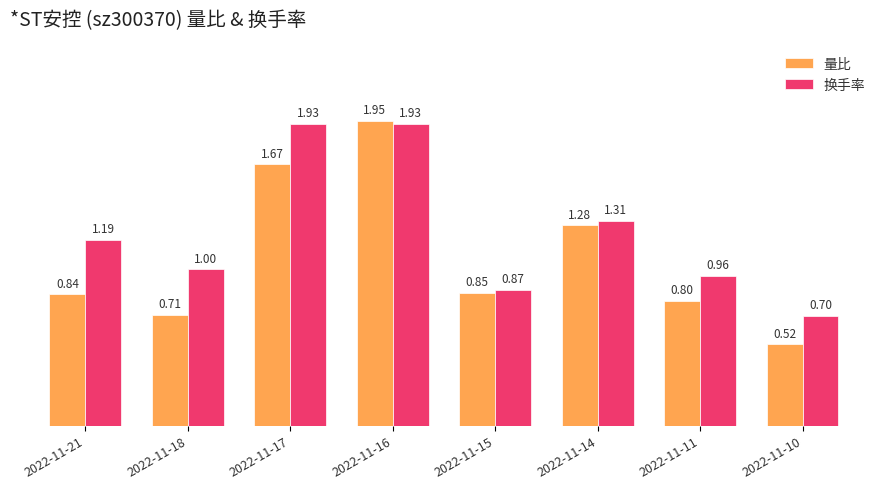

What are all the series names shown in the legend?

量比, 换手率